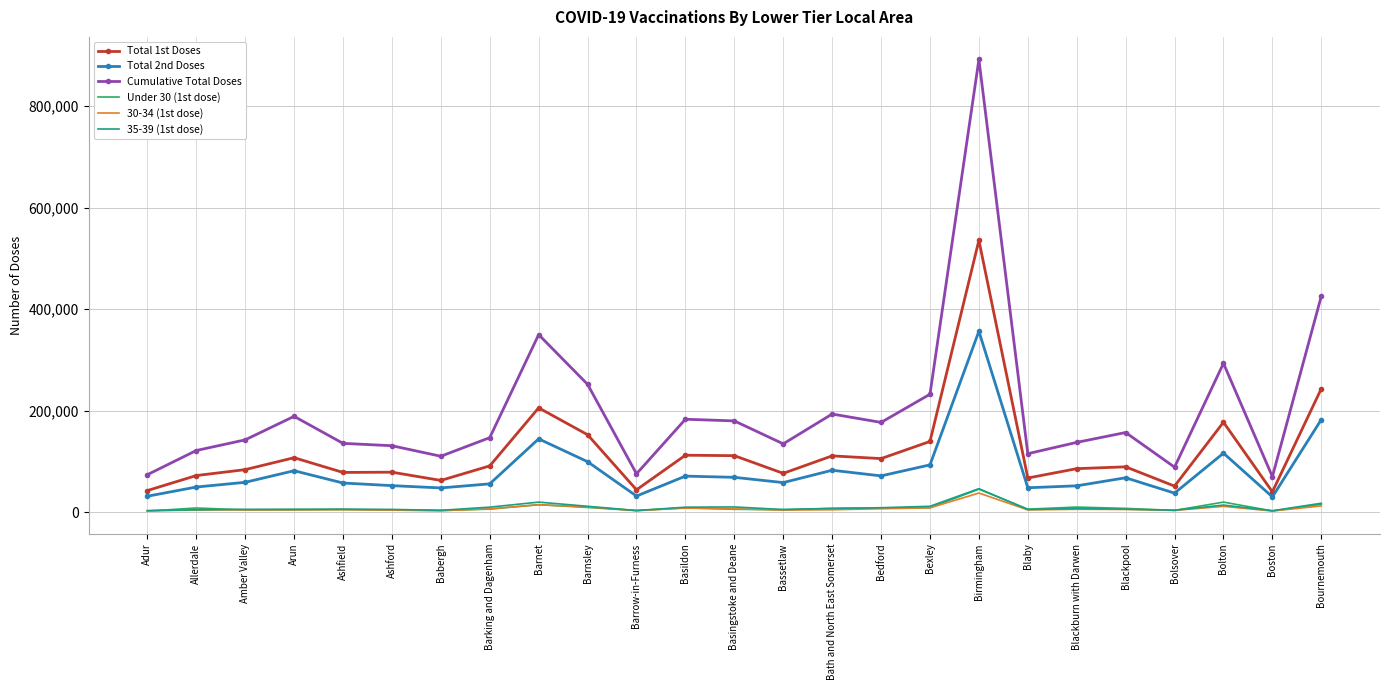

Which series changed the most between Adur and Bath and North East Somerset?

Cumulative Total Doses